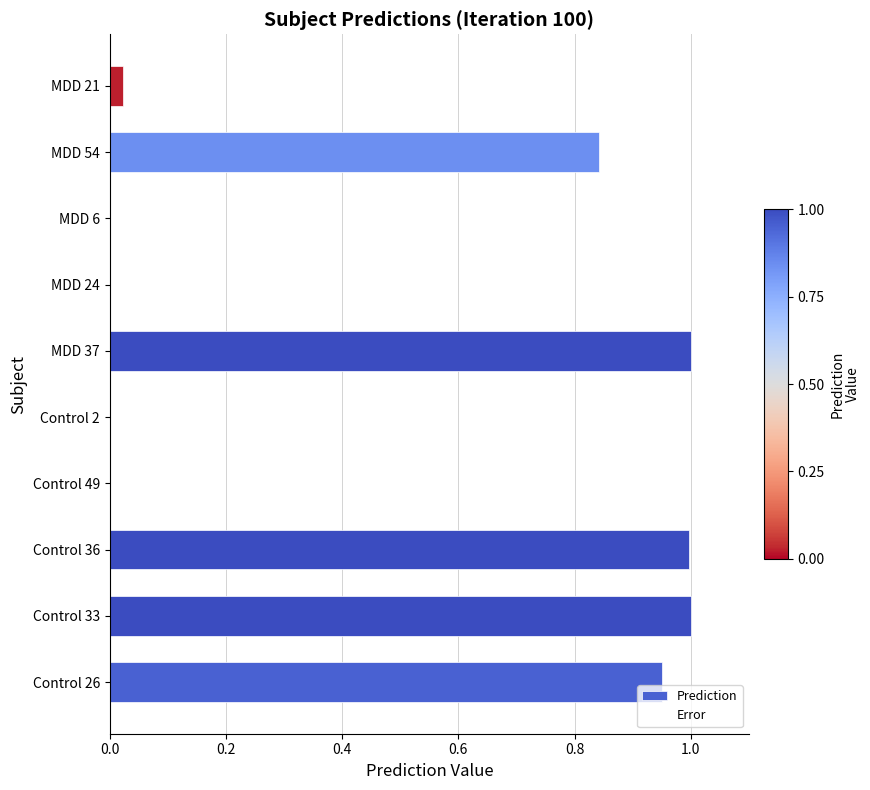

Are the bars grouped side by side (vs. stacked)?

No